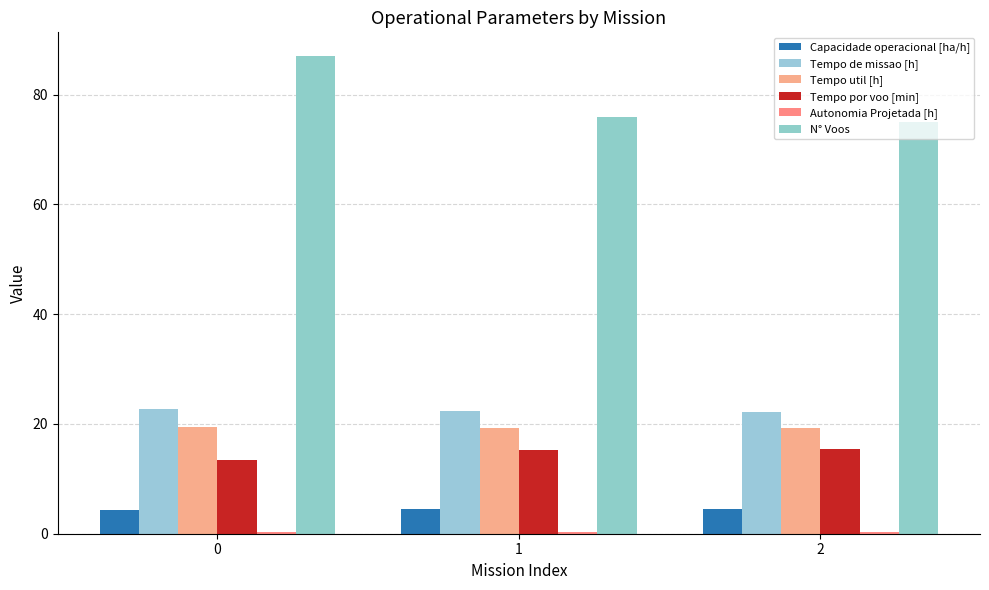

What is the sum of the Tempo util [h] values at 1 and 0?

38.8